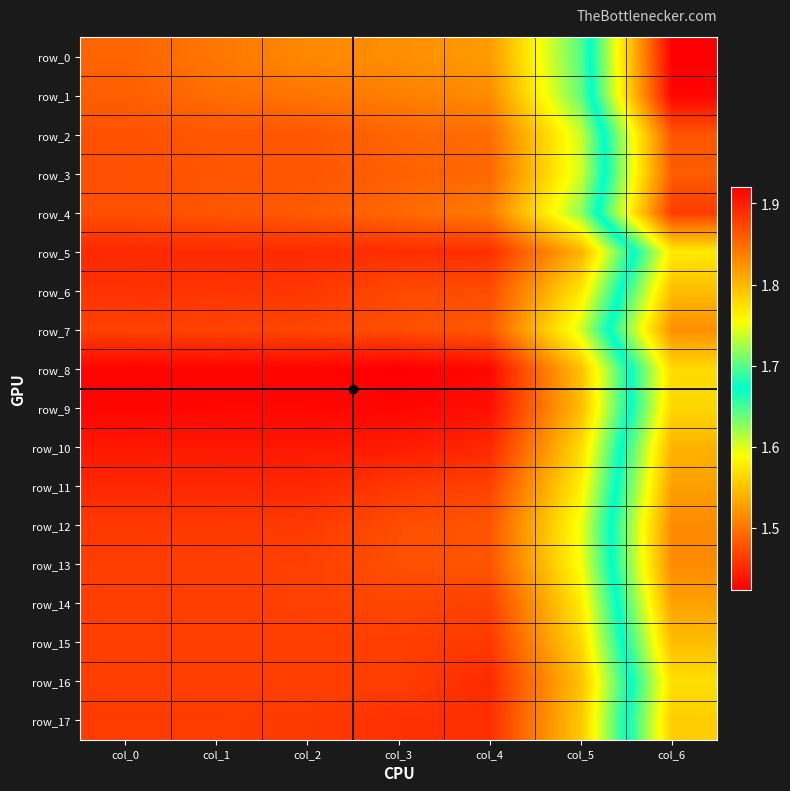

Is it true that row_7 equals 0.9 at col_2?

False